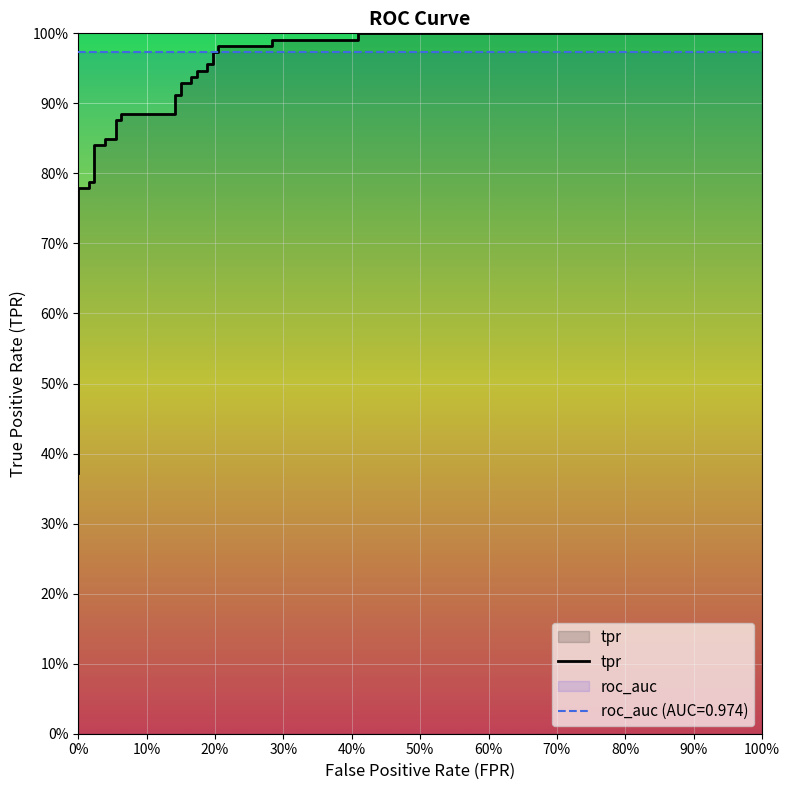

Is this an area chart (filled region under the line)?

No